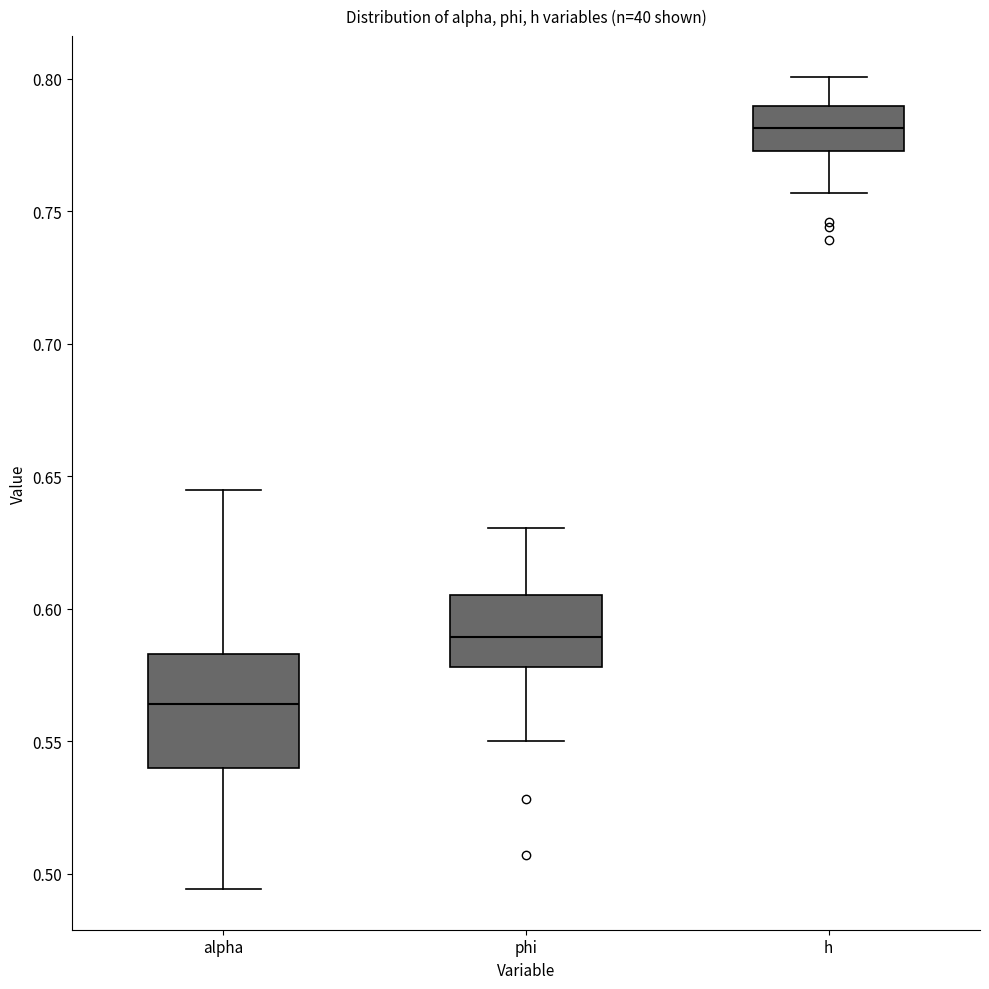

Which box's median line is the lowest?

alpha